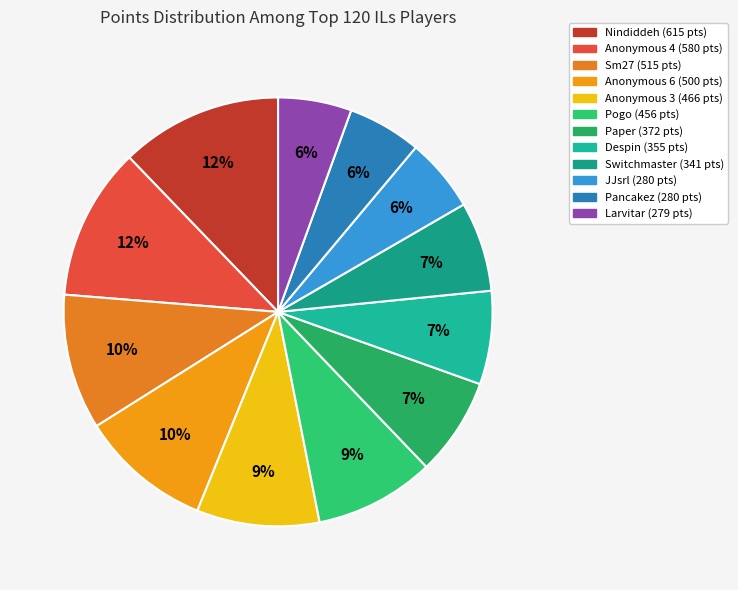

Is there a majority slice in this chart?

No